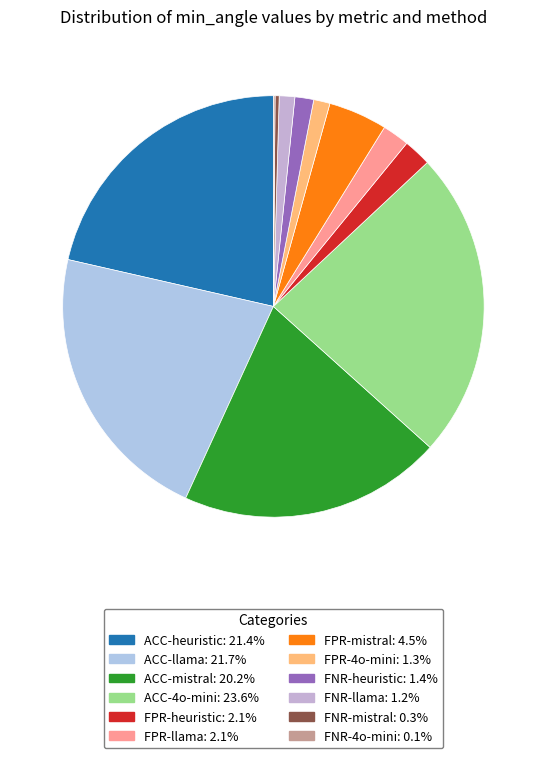

Is FPR-llama the majority of the pie?

No